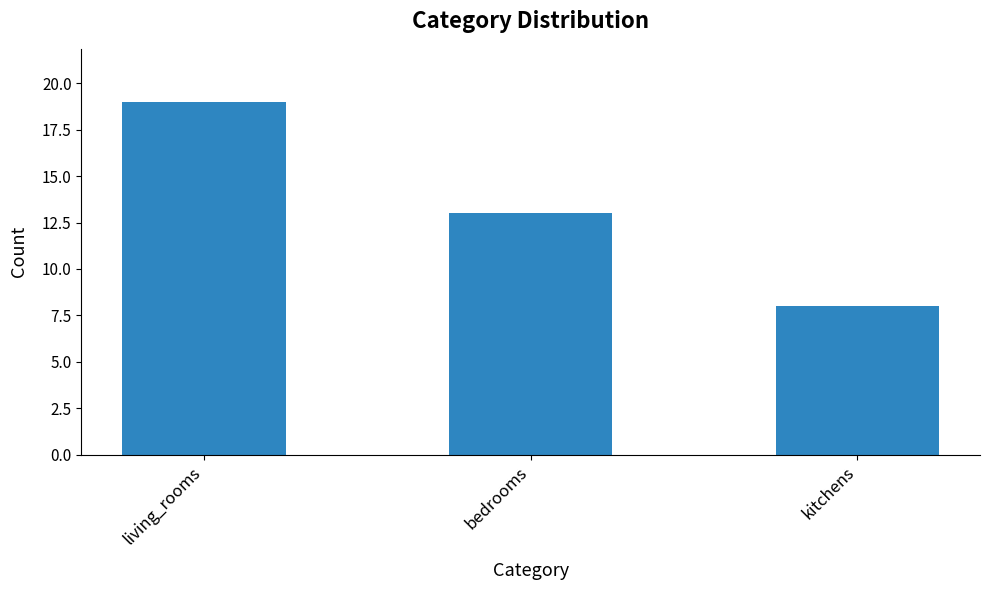

Reading left to right, what are all the values shown in this chart?

living_rooms=19	bedrooms=13	kitchens=8